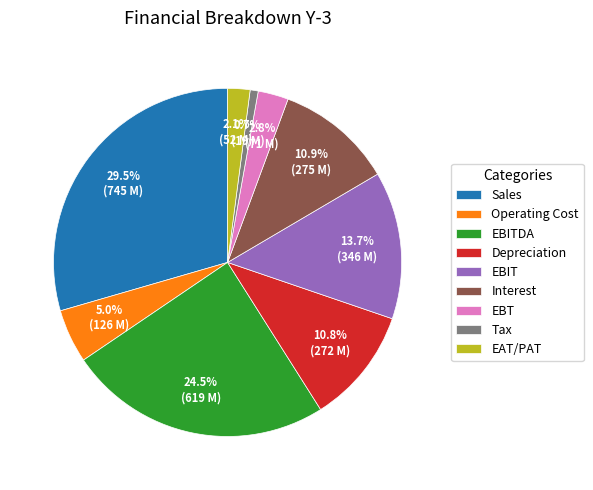

To the nearest percent, what is the difference between the largest and smallest slice percentages?

29%